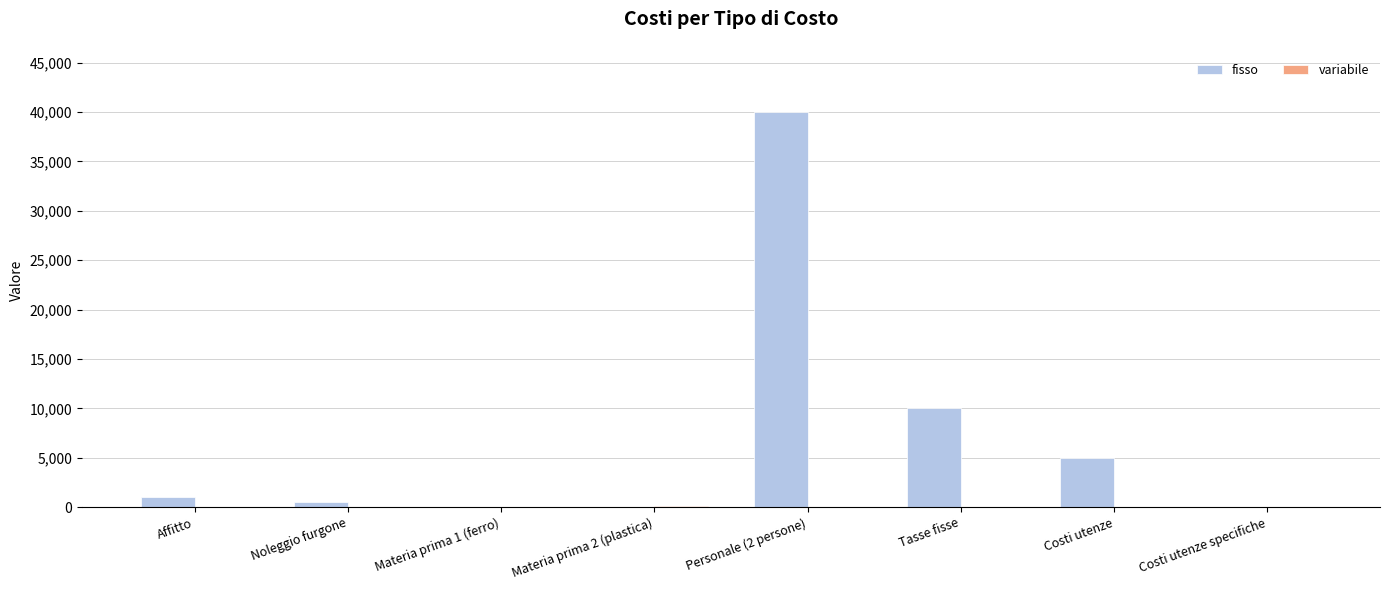

Between Materia prima 2 (plastica) and Personale (2 persone), which series saw the biggest shift?

fisso